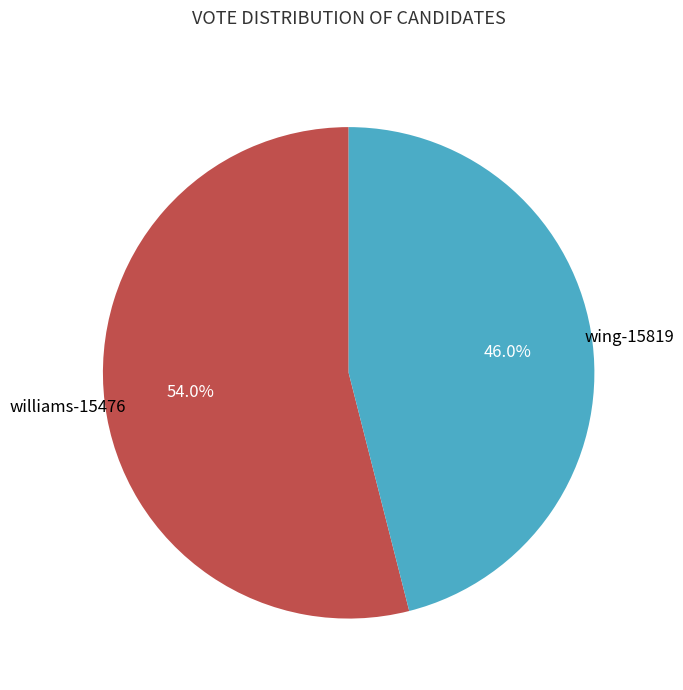

Does any single category account for the majority?

Yes